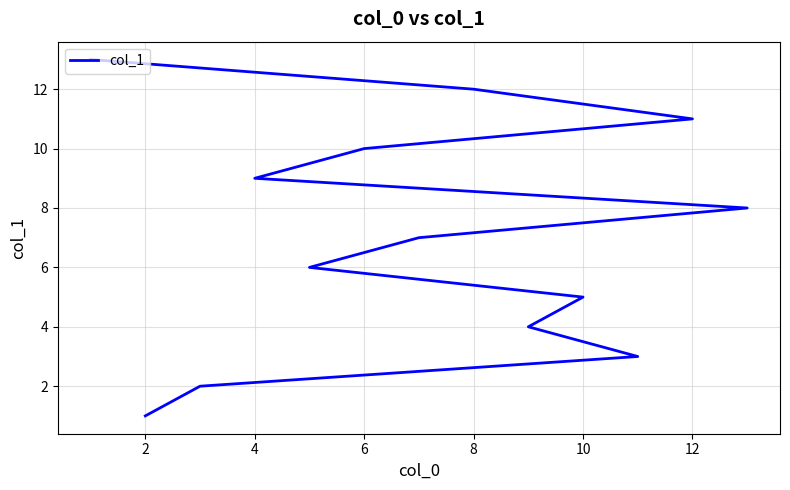

The value at 10 is 2. True or false?

False